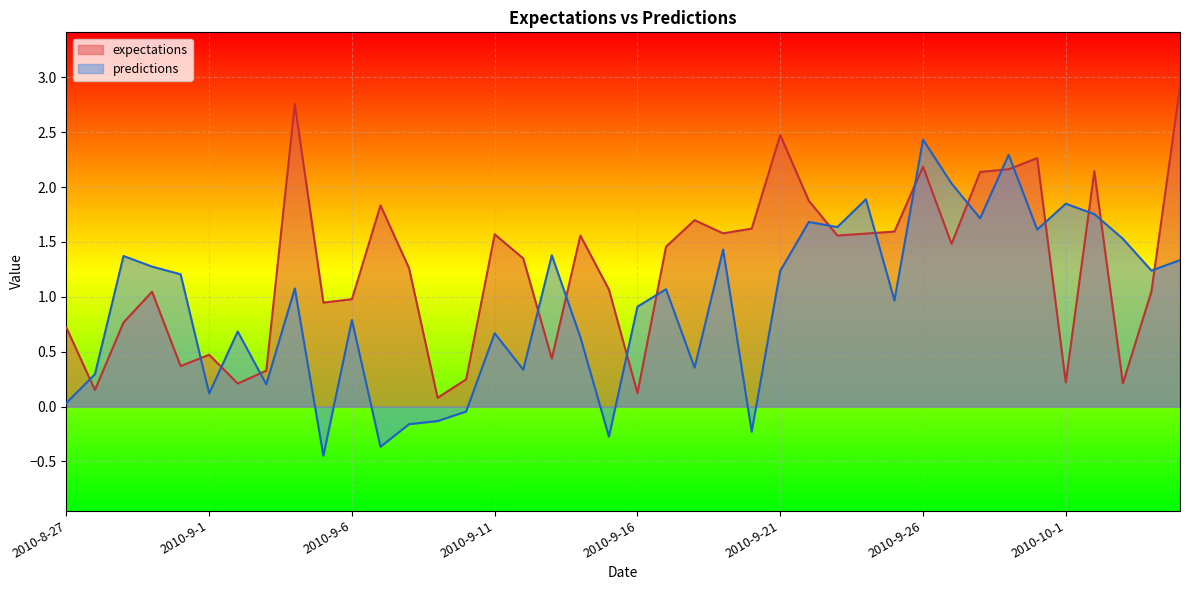

Which series has the largest total across all categories?

expectations